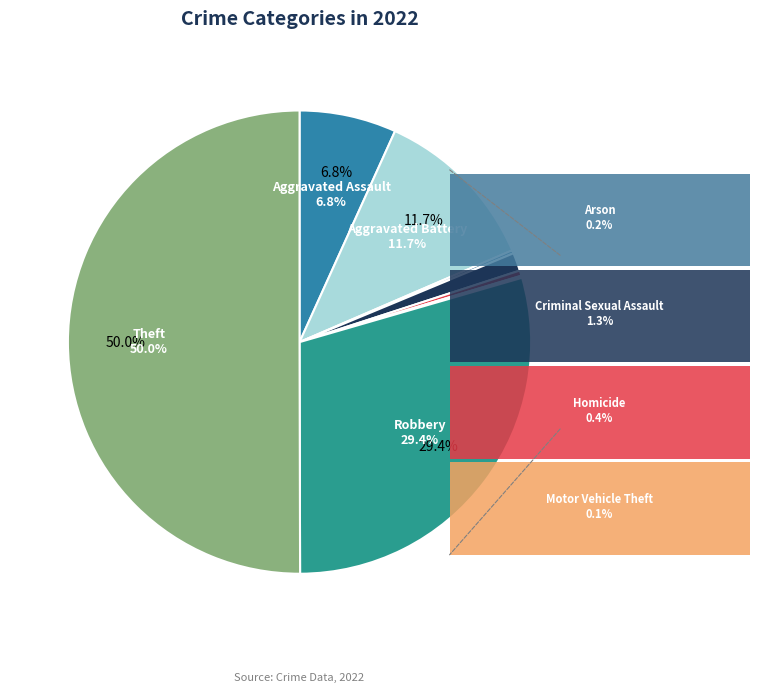

Count the number of slices in the pie.

8